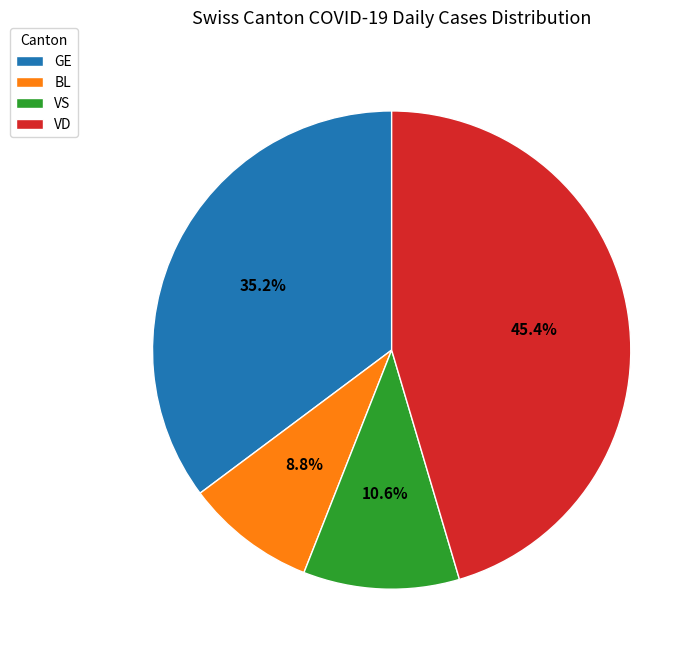

Which slice is the smallest?

BL